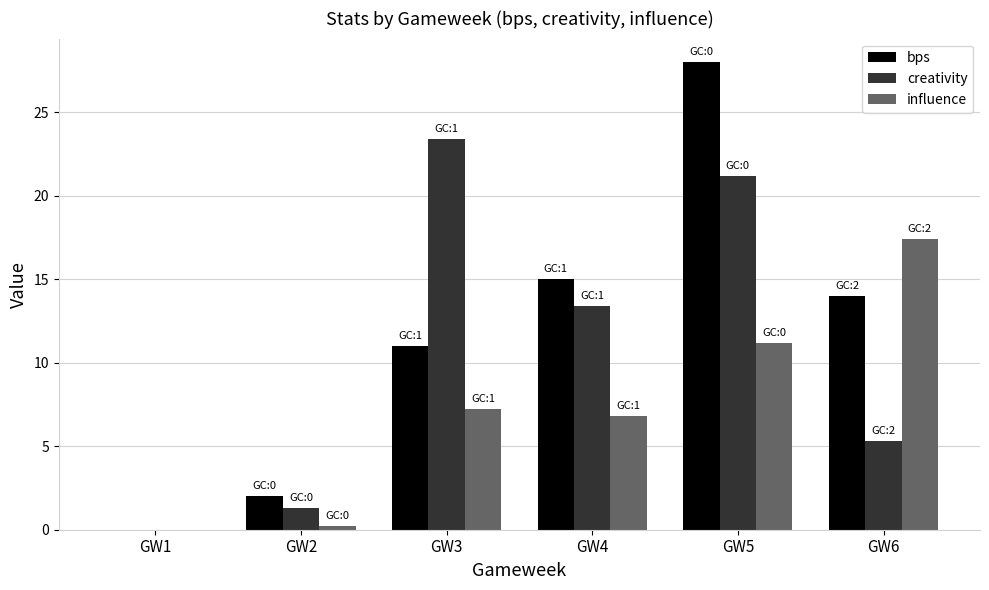

The value of creativity at GW6 is 3.4. True or false?

False